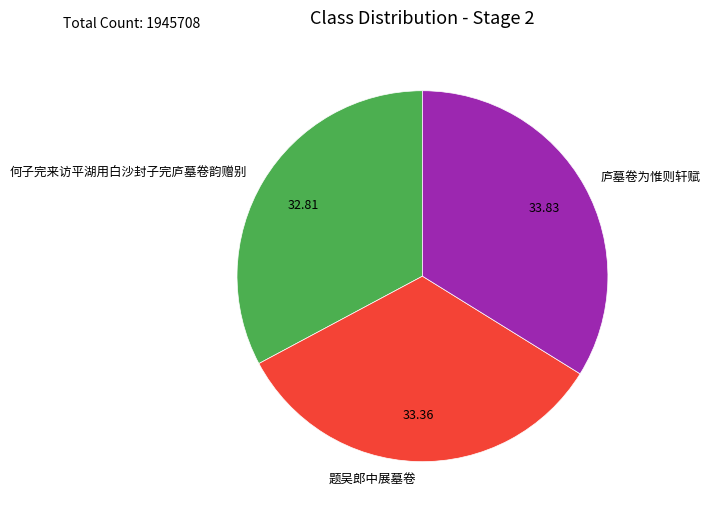

Which slice is the smallest?

何子完来访平湖用白沙封子完庐墓卷韵赠别